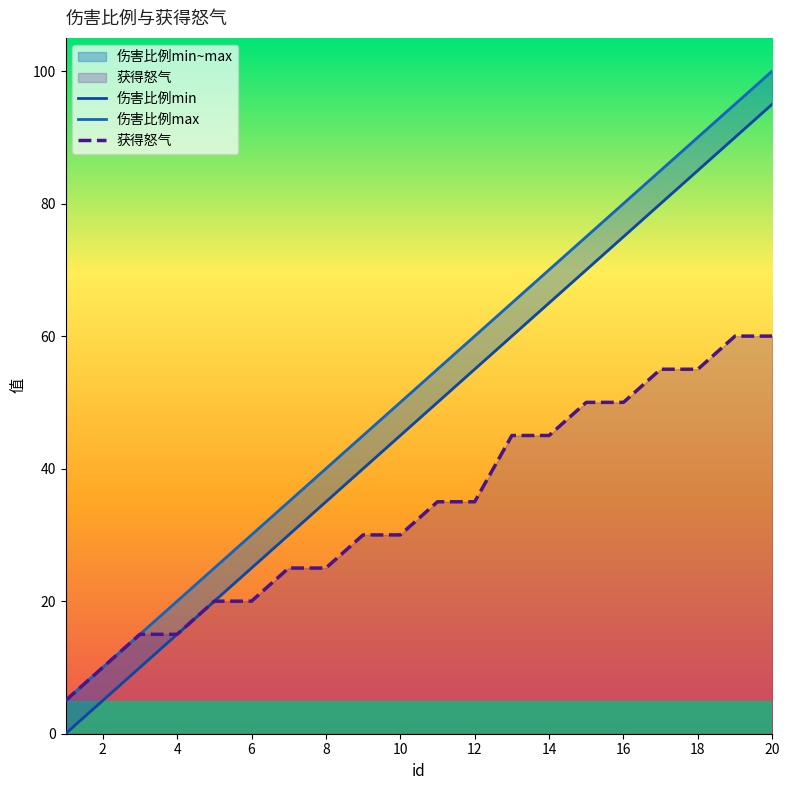

True or false: 伤害比例max and 获得怒气 cross at least once.

False